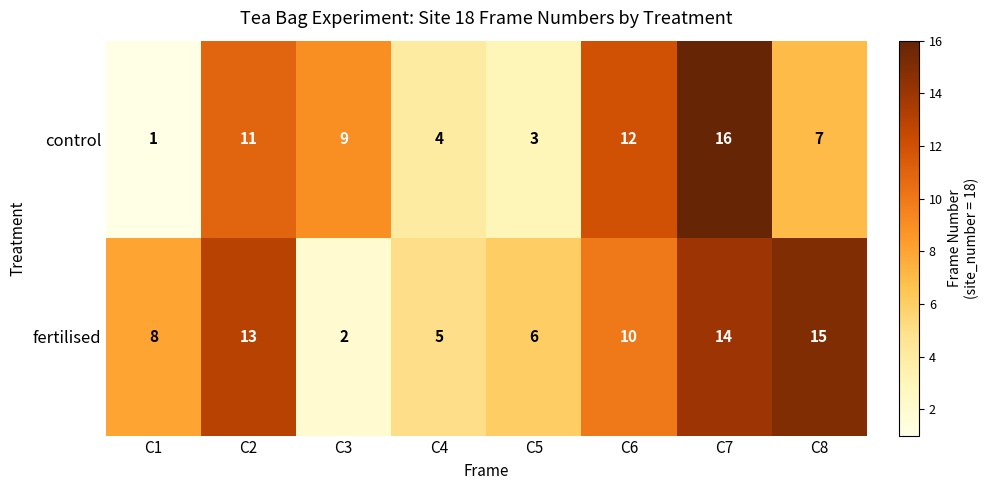

Rank the series at C7 from highest to lowest value.

control, fertilised